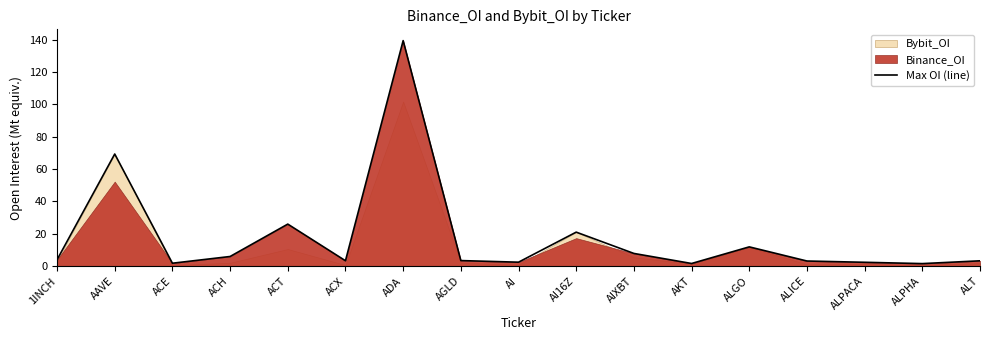

Is it true that the value at ALICE is 3.2?

True